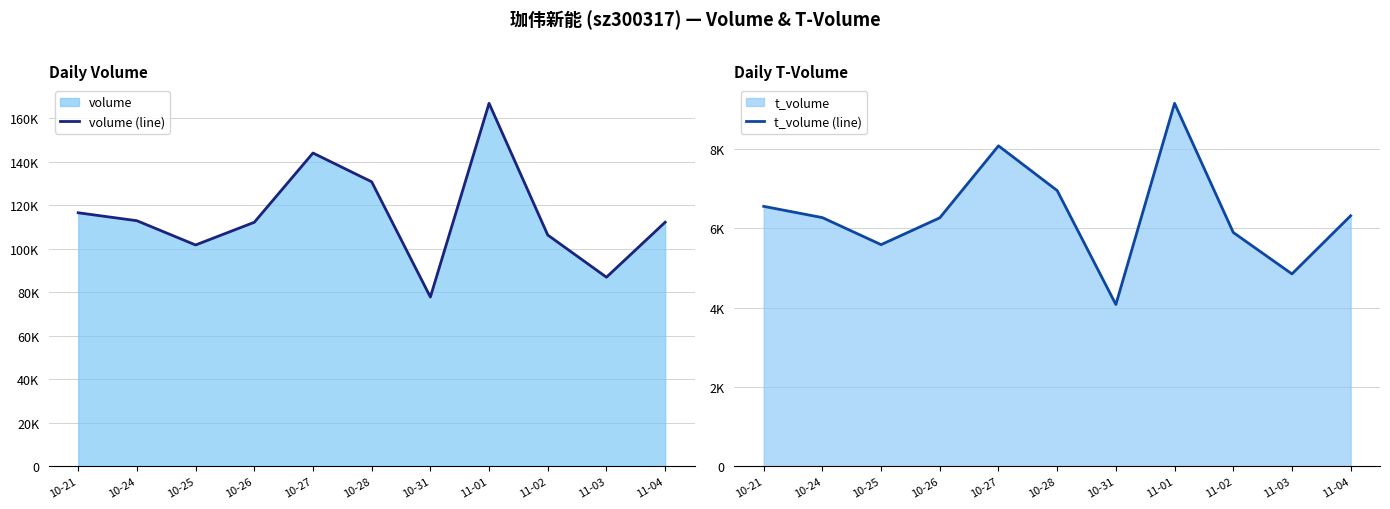

Reading left to right, what are all the values shown in this chart?

volume (line): 116505	112852	101706	112135	143962	130741	77783	166806	106276	86897	112167
t_volume (line): 6550	6266	5585	6261	8075	6948	4077	9146	5892	4847	6313